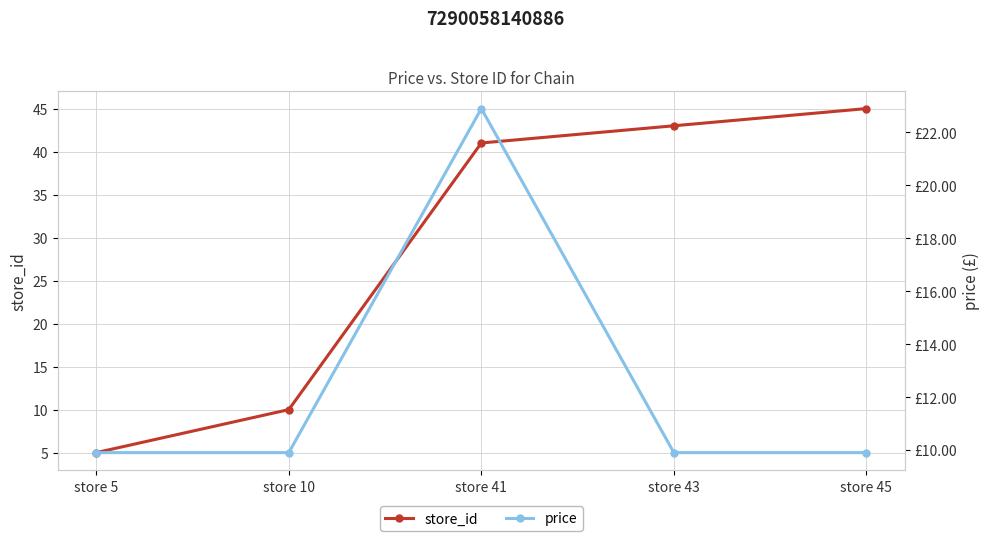

Does the chart display data point markers on the line(s)?

Yes